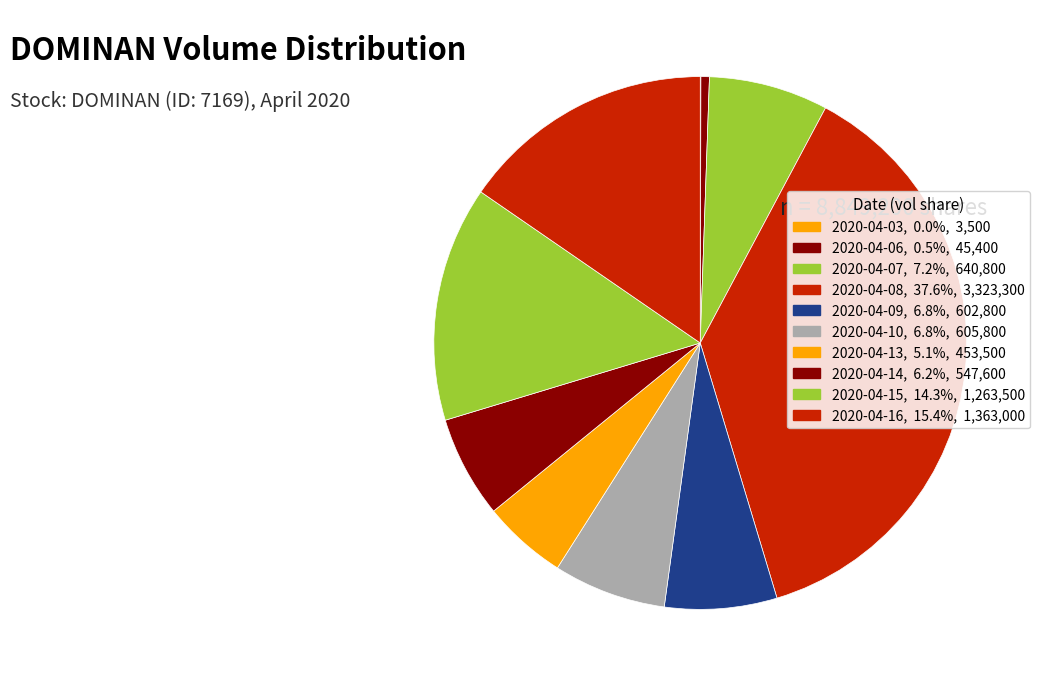

Rank the categories by value from highest to lowest.

2020-04-08, 2020-04-16, 2020-04-15, 2020-04-07, 2020-04-10, 2020-04-09, 2020-04-14, 2020-04-13, 2020-04-06, 2020-04-03